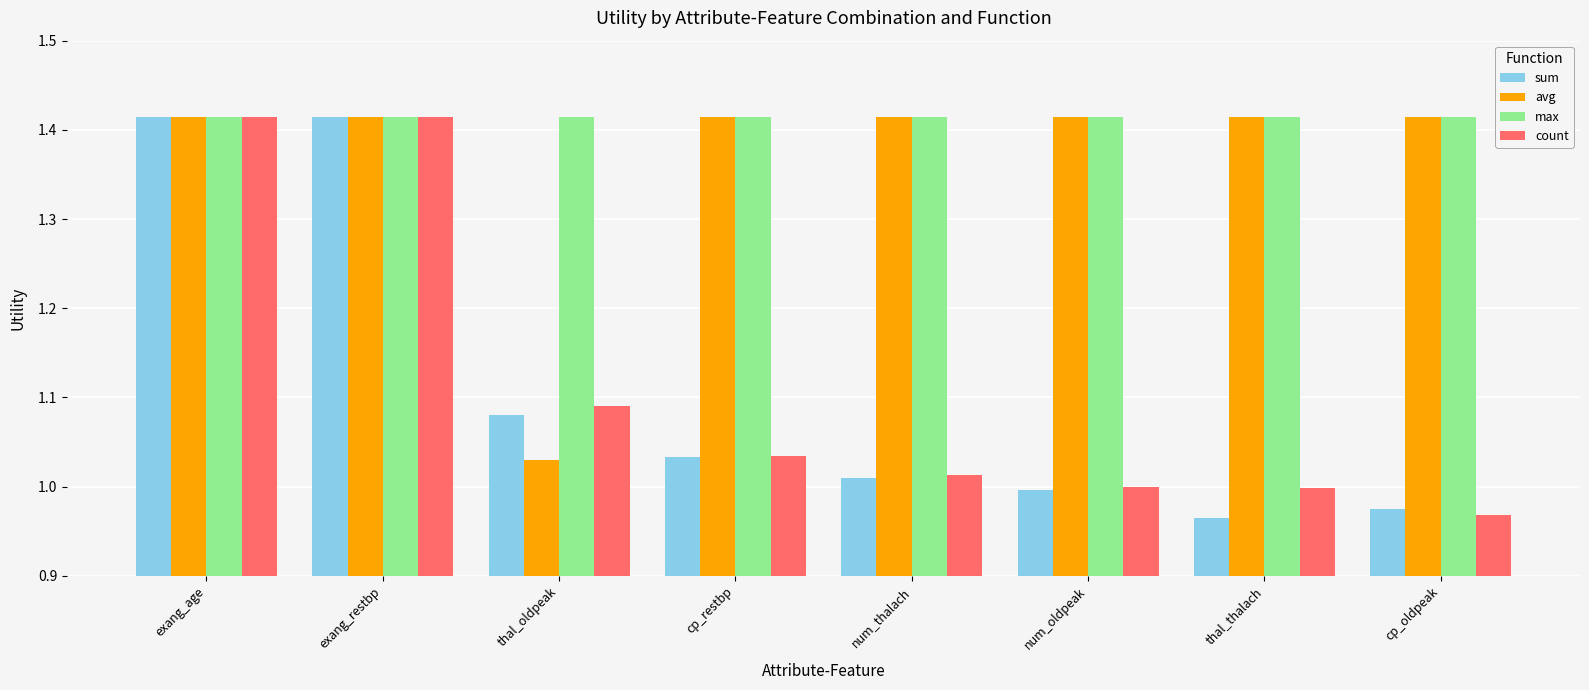

How many distinct data groups are displayed?

4